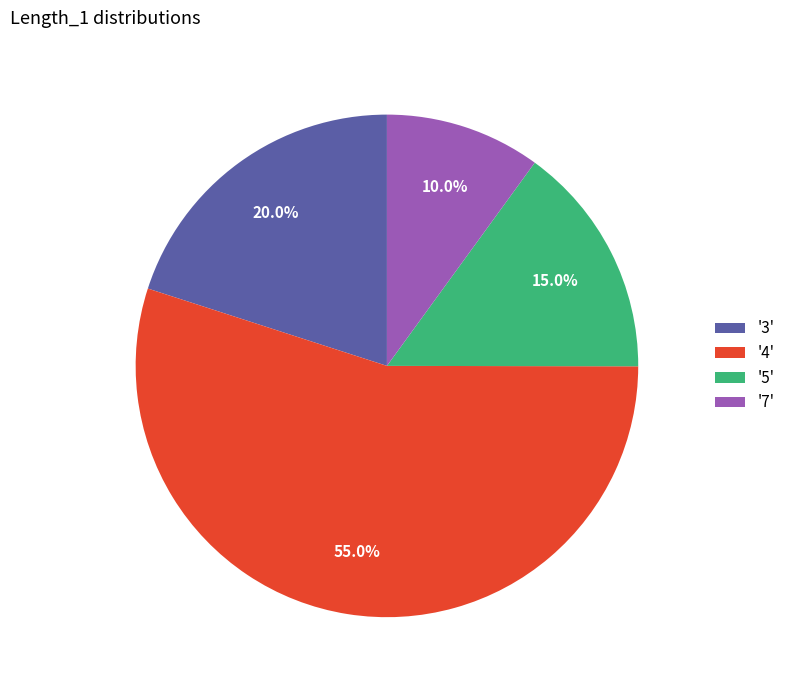

Which slice is the largest?

'4'